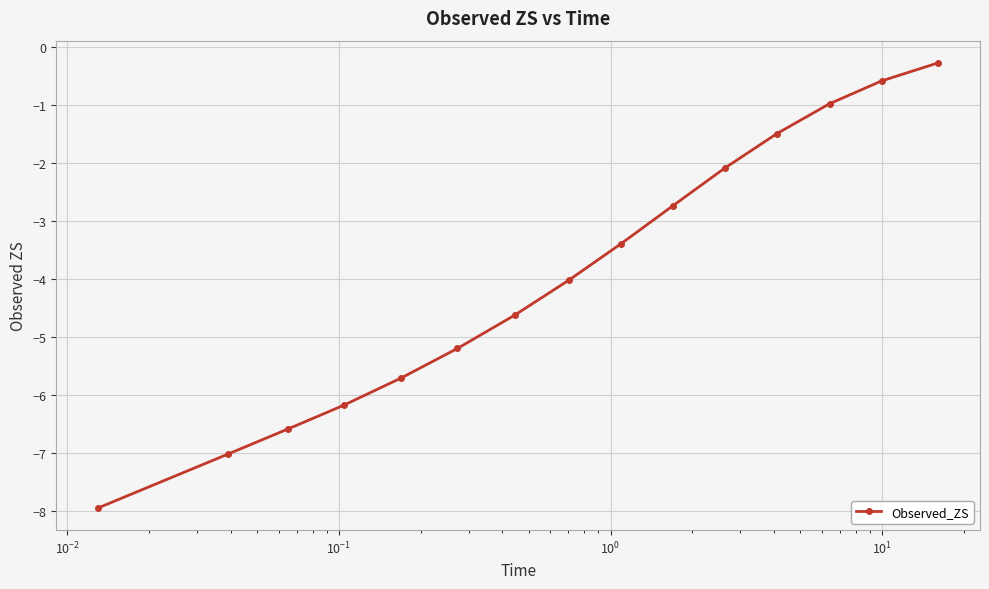

What is the value of the 11th point from the left?

-2.1